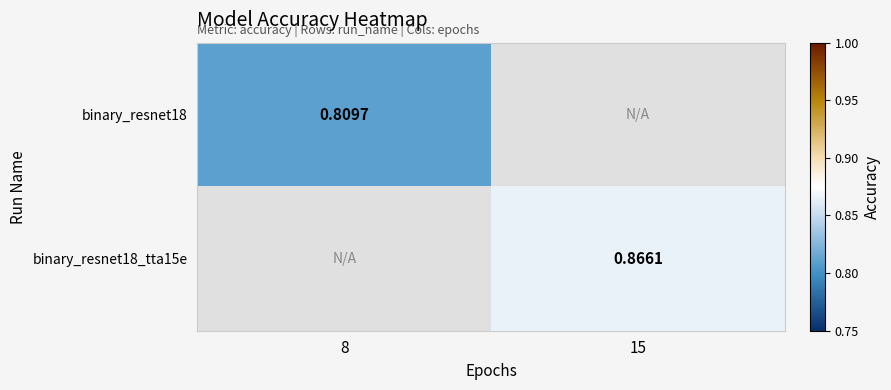

What is the minimum value shown in the chart?

0.8